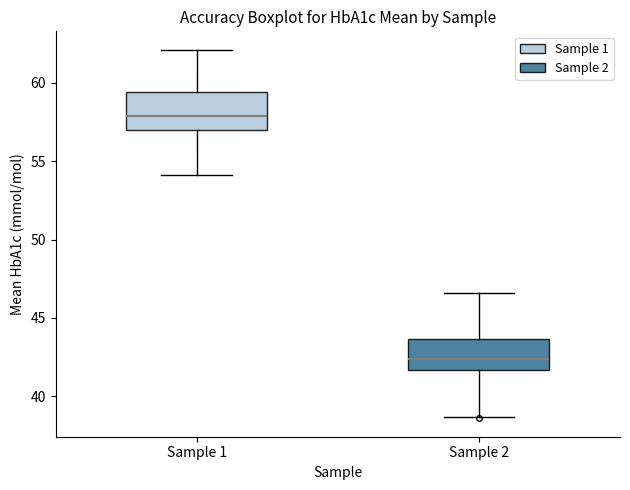

Which box's median line is the lowest?

Sample 2